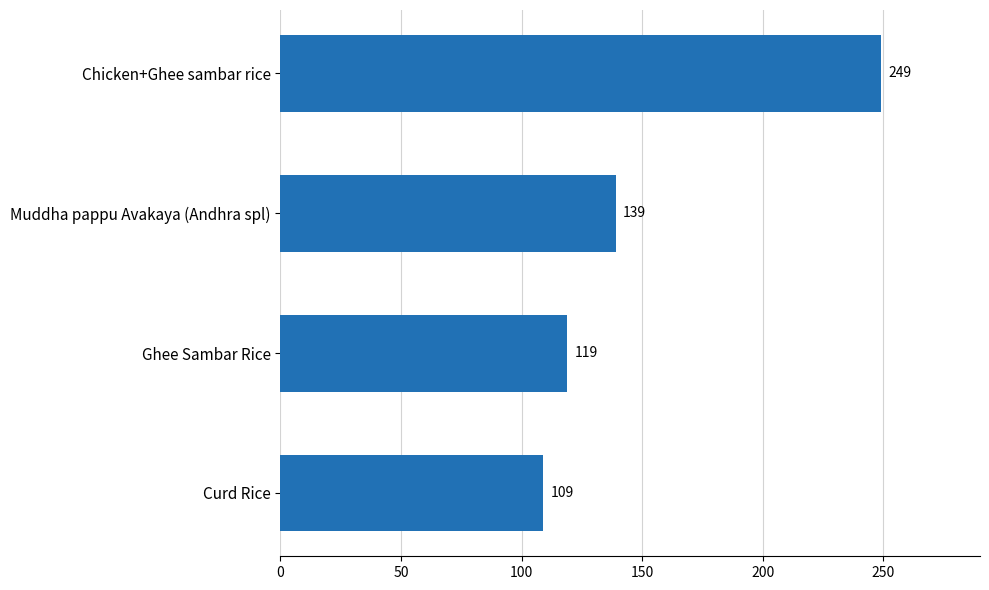

List the labels in order of value, smallest first.

Curd Rice, Ghee Sambar Rice, Muddha pappu Avakaya (Andhra spl), Chicken+Ghee sambar rice